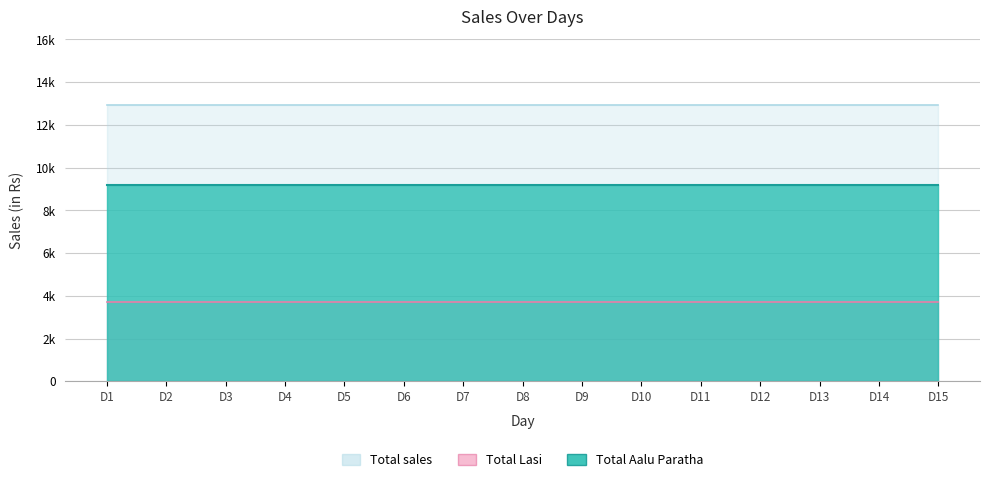

Reading left to right, transcribe all the data shown in this chart.

Total Aalu Paratha: D1=9200	D2=9200	D3=9200	D4=9200	D5=9200	D6=9200	D7=9200	D8=9200	D9=9200	D10=9200	D11=9200	D12=9200	D13=9200	D14=9200	D15=9200
Total Lasi: D1=3720	D2=3720	D3=3720	D4=3720	D5=3720	D6=3720	D7=3720	D8=3720	D9=3720	D10=3720	D11=3720	D12=3720	D13=3720	D14=3720	D15=3720
Total sales: D1=12920	D2=12920	D3=12920	D4=12920	D5=12920	D6=12920	D7=12920	D8=12920	D9=12920	D10=12920	D11=12920	D12=12920	D13=12920	D14=12920	D15=12920